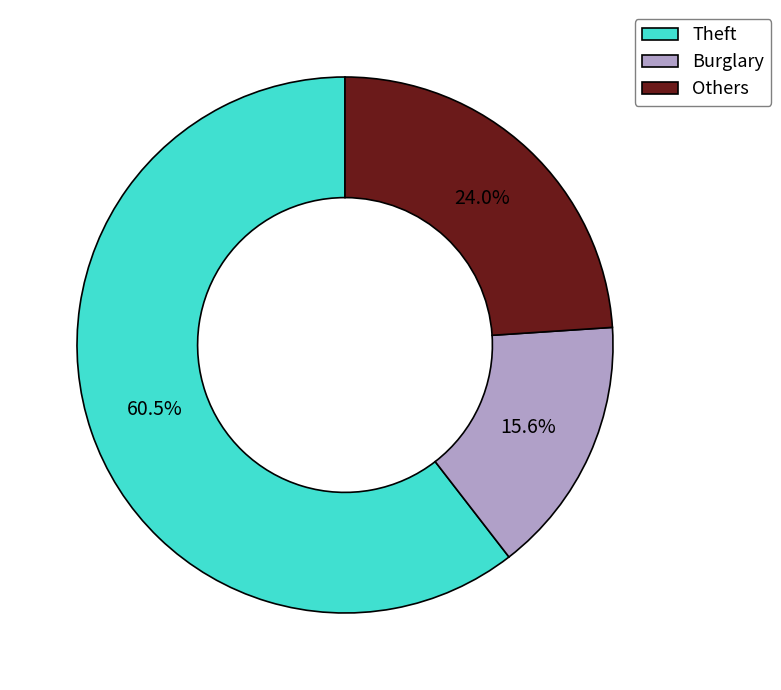

Does Theft represent more than half of the total?

Yes